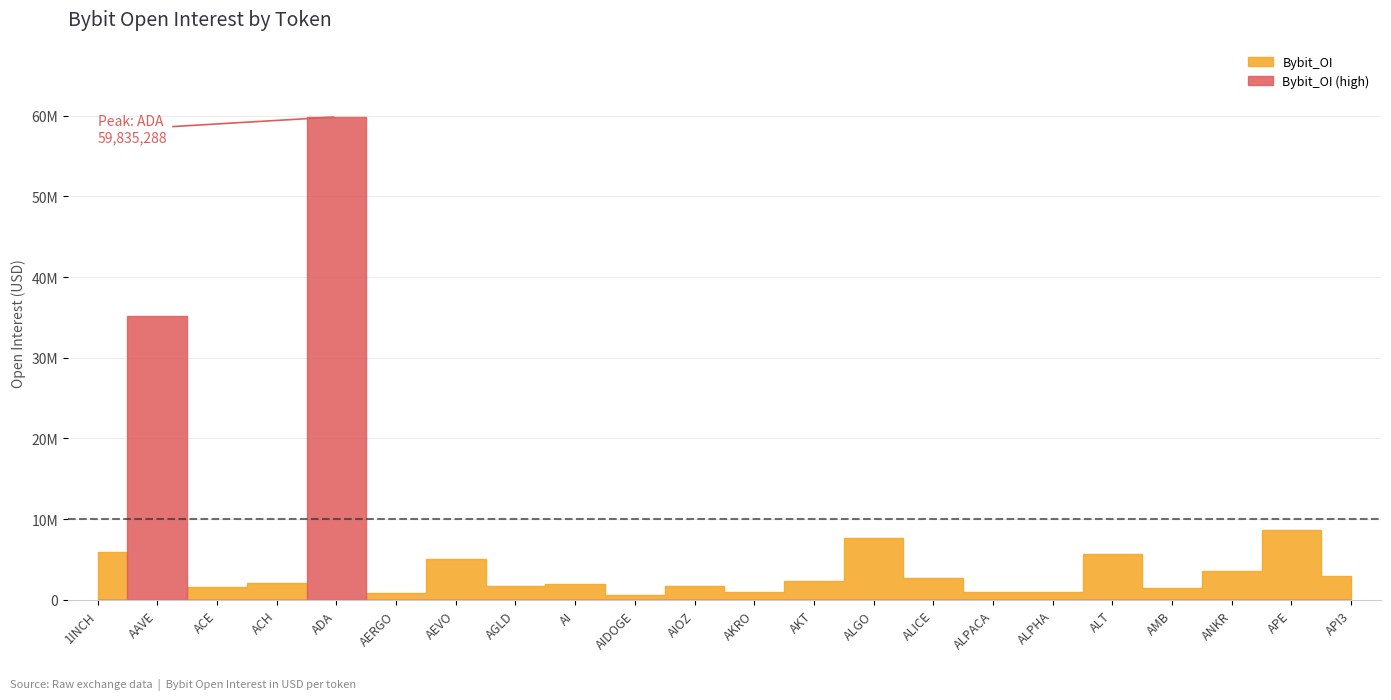

Reading right to left, list all the values displayed in this chart.

API3=2973697	APE=8704174	ANKR=3557014	AMB=1421329	ALT=5716210	ALPHA=1027654	ALPACA=1024094	ALICE=2695703	ALGO=7655679	AKT=2301186	AKRO=920256	AIOZ=1701256	AIDOGE=614474	AI=1950455	AGLD=1701185	AEVO=5129435	AERGO=904447	ADA=59835288	ACH=2123301	ACE=1597086	AAVE=35223191	1INCH=5897200